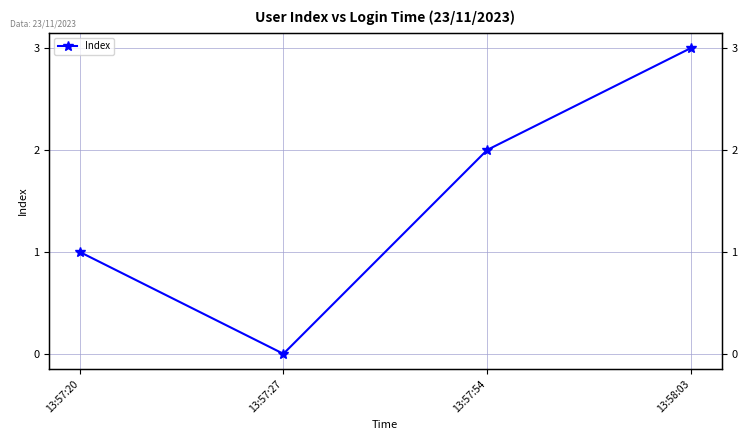

Approximately how many times larger is the value at 13:57:54 compared to 13:58:03?

0.7